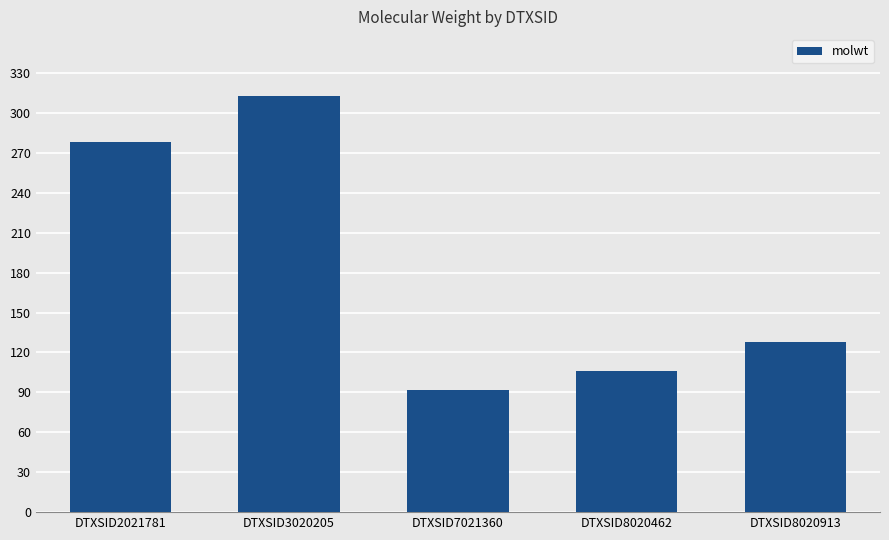

Rank the categories by value from highest to lowest.

DTXSID3020205, DTXSID2021781, DTXSID8020913, DTXSID8020462, DTXSID7021360